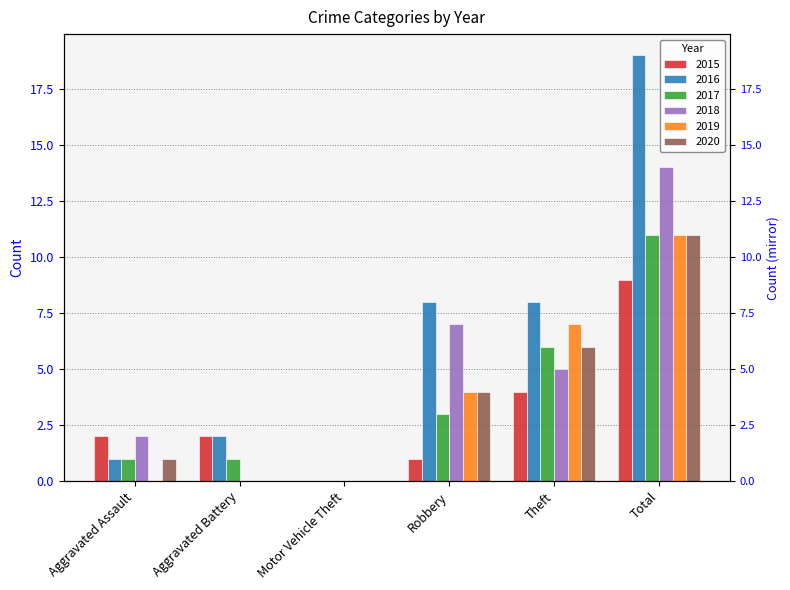

Which series has the largest total across all categories?

2016